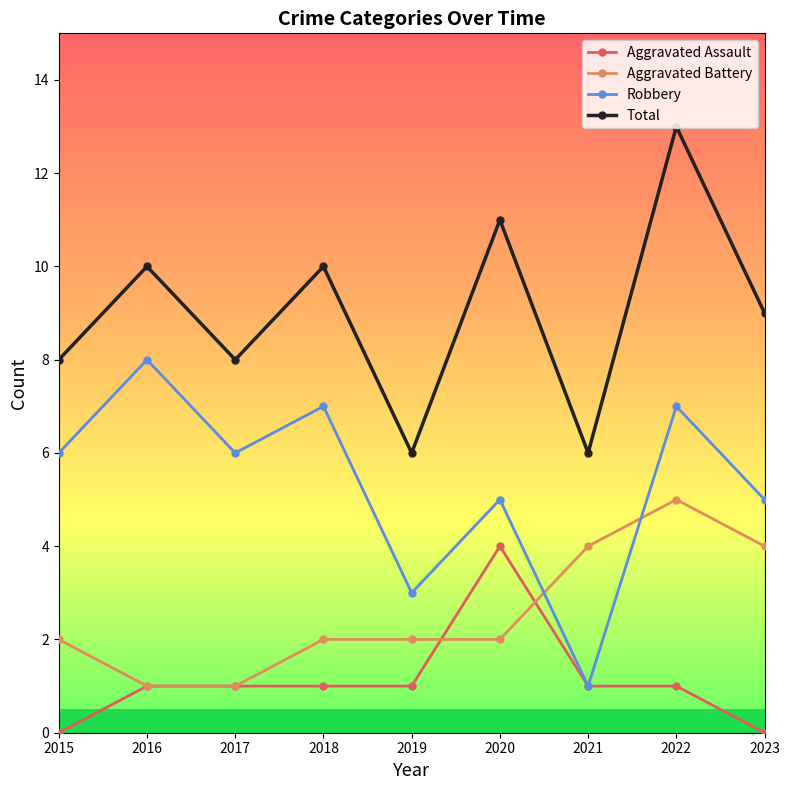

Reading right to left, what are all the values shown in this chart?

Aggravated Assault: 0	1	1	4	1	1	1	1	0
Aggravated Battery: 4	5	4	2	2	2	1	1	2
Robbery: 5	7	1	5	3	7	6	8	6
Total: 9	13	6	11	6	10	8	10	8